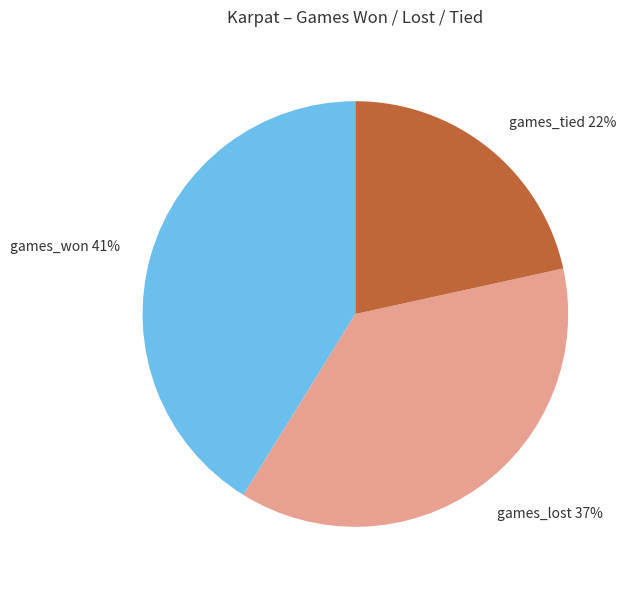

Is it true that games_tied is 12% of the pie?

False